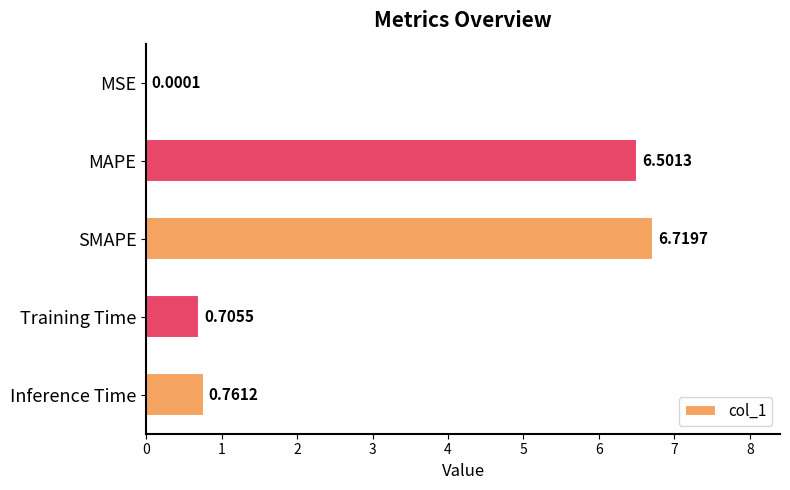

What is the sum of all values?

14.7